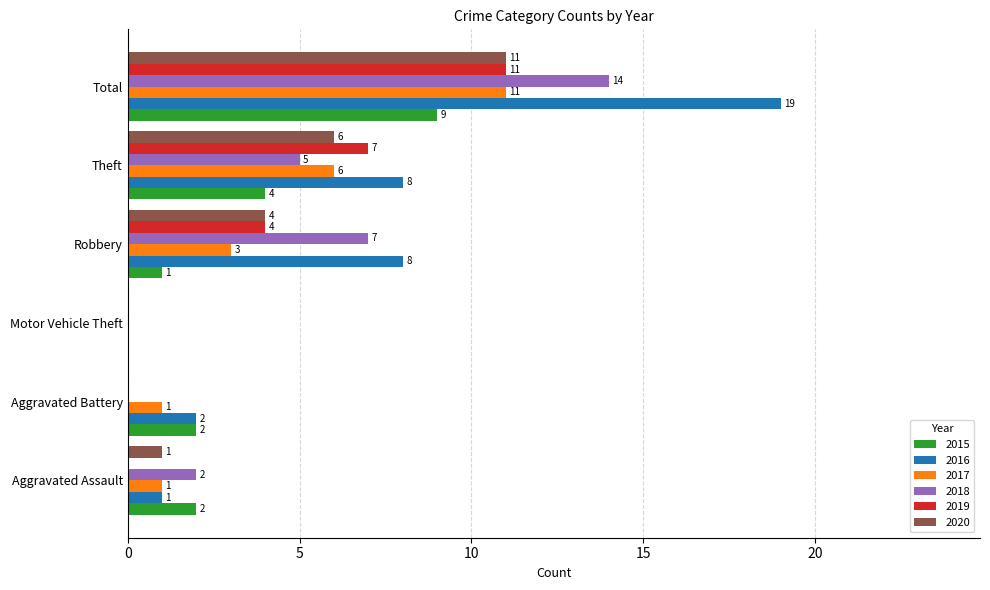

True or false: 2018 has a value of 2 at Aggravated Assault.

True